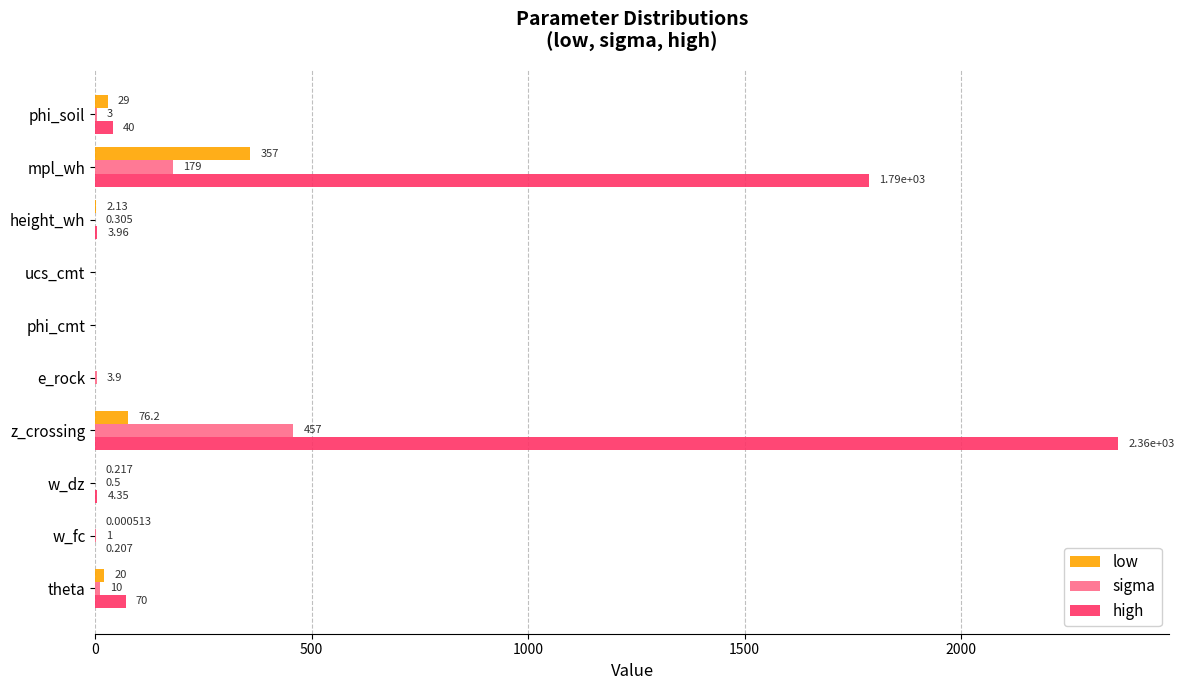

Which series has the largest total across all categories?

high